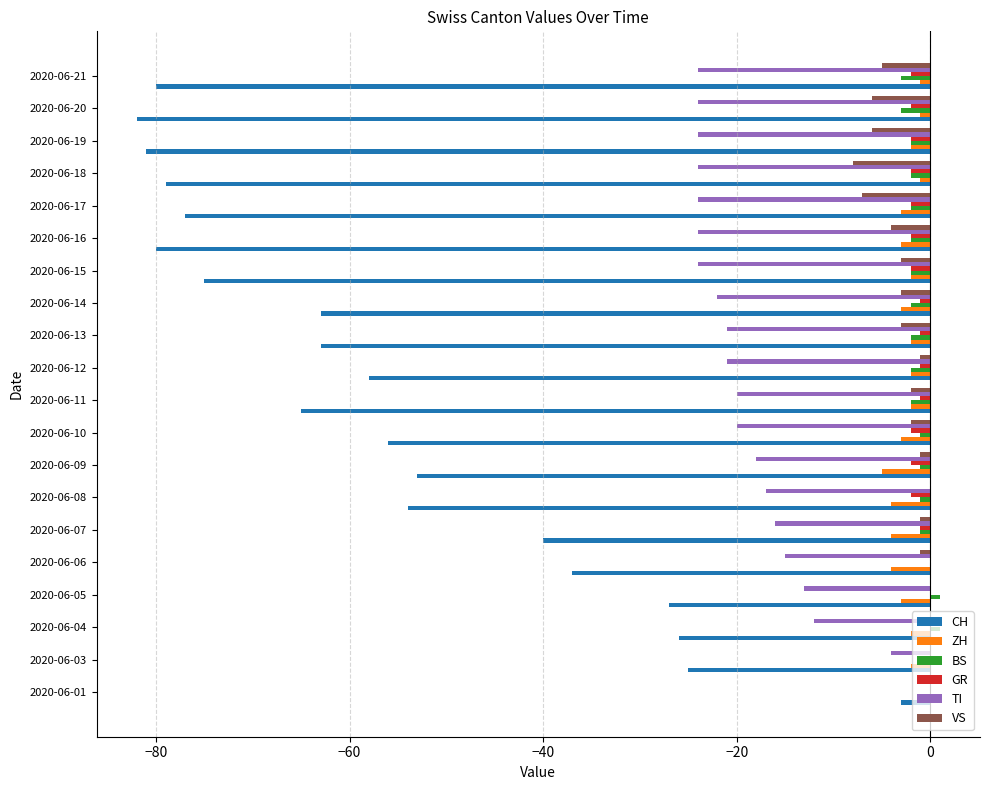

Which series changed the most between 2020-06-12 and 2020-06-17?

CH